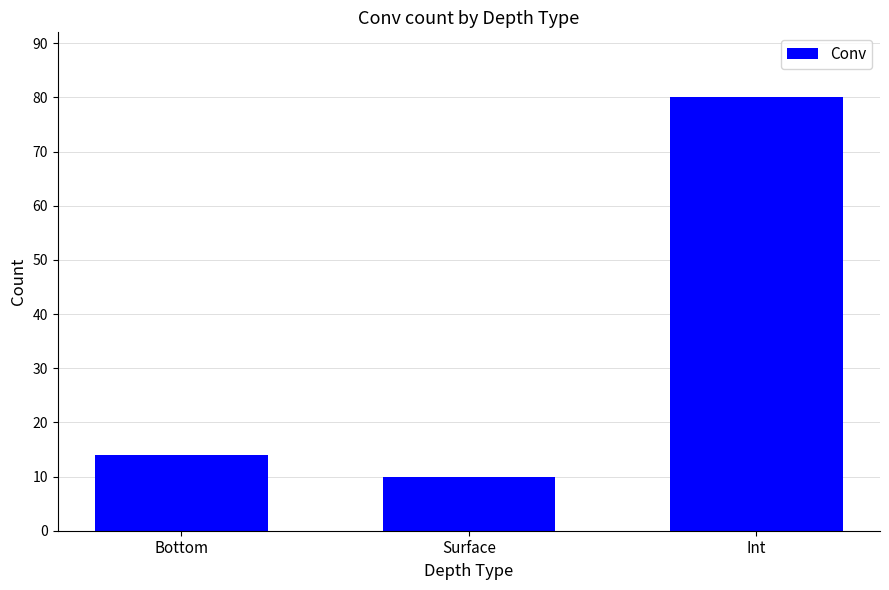

Rank the categories by value from highest to lowest.

Int, Bottom, Surface